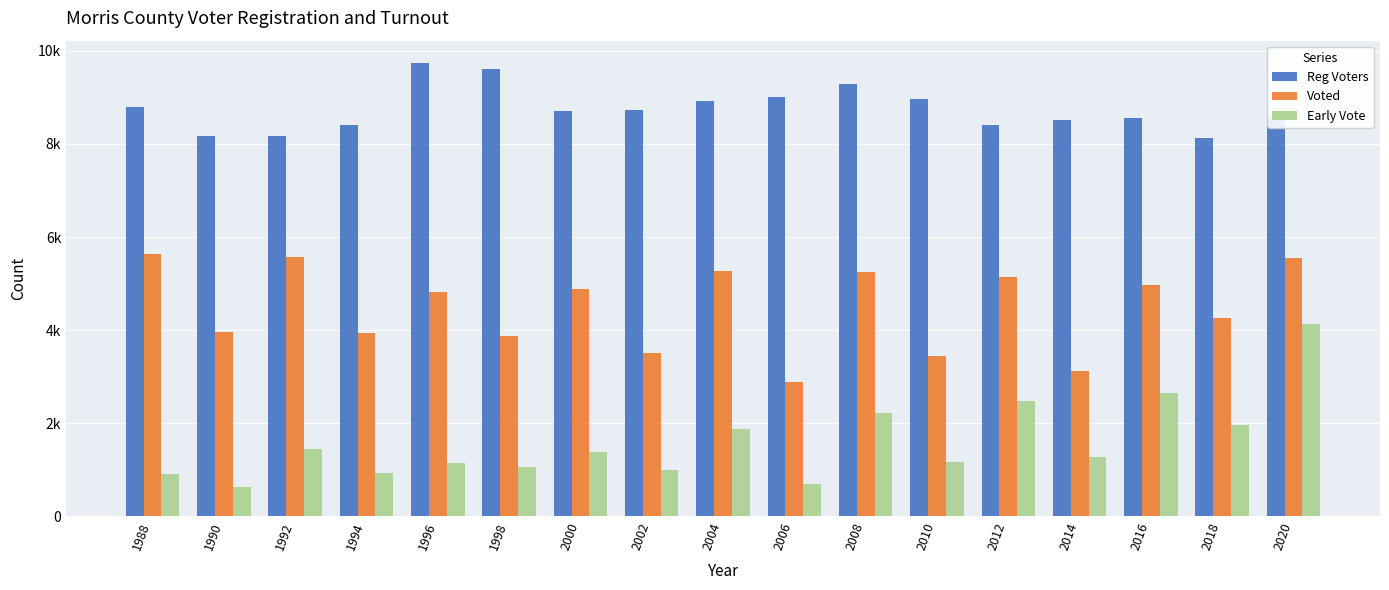

Are the bars horizontal?

No